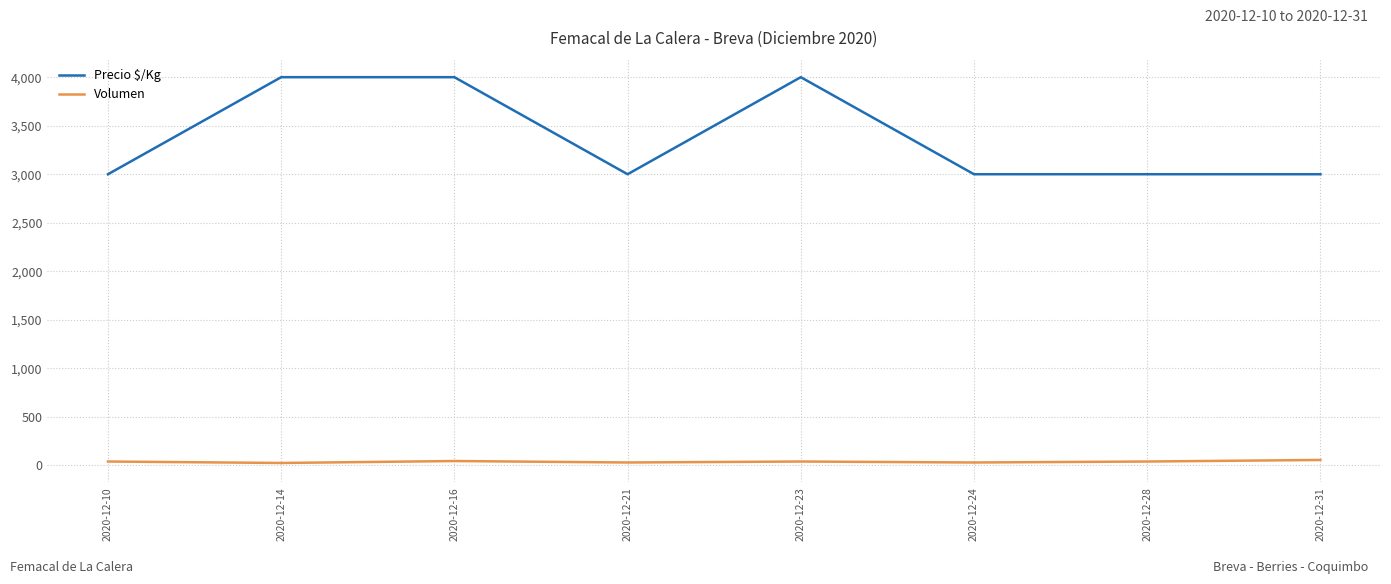

Between 2020-12-10 and 2020-12-14, which series saw the biggest shift?

Precio $/Kg